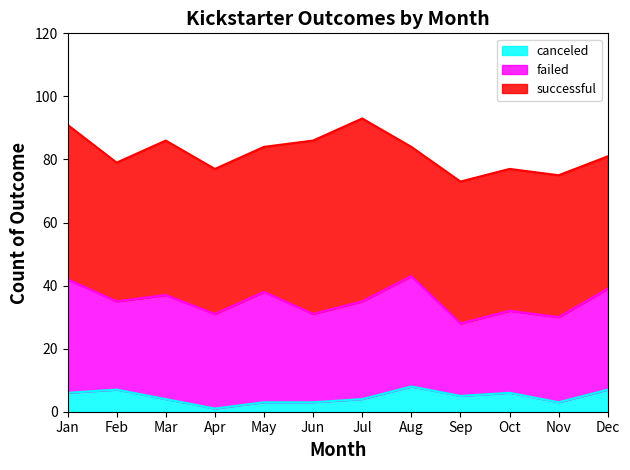

Where is the first local minimum for canceled?

Apr